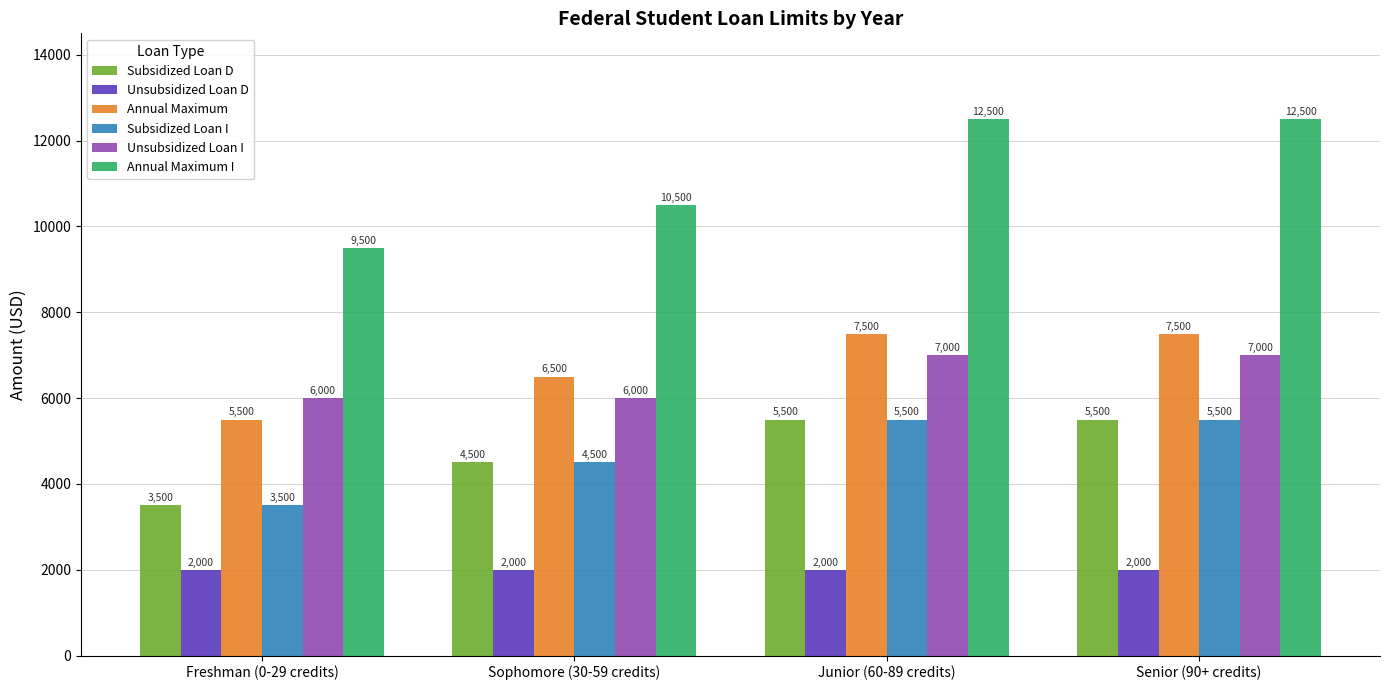

What is the difference between the highest and lowest values at Senior (90+ credits)?

10500